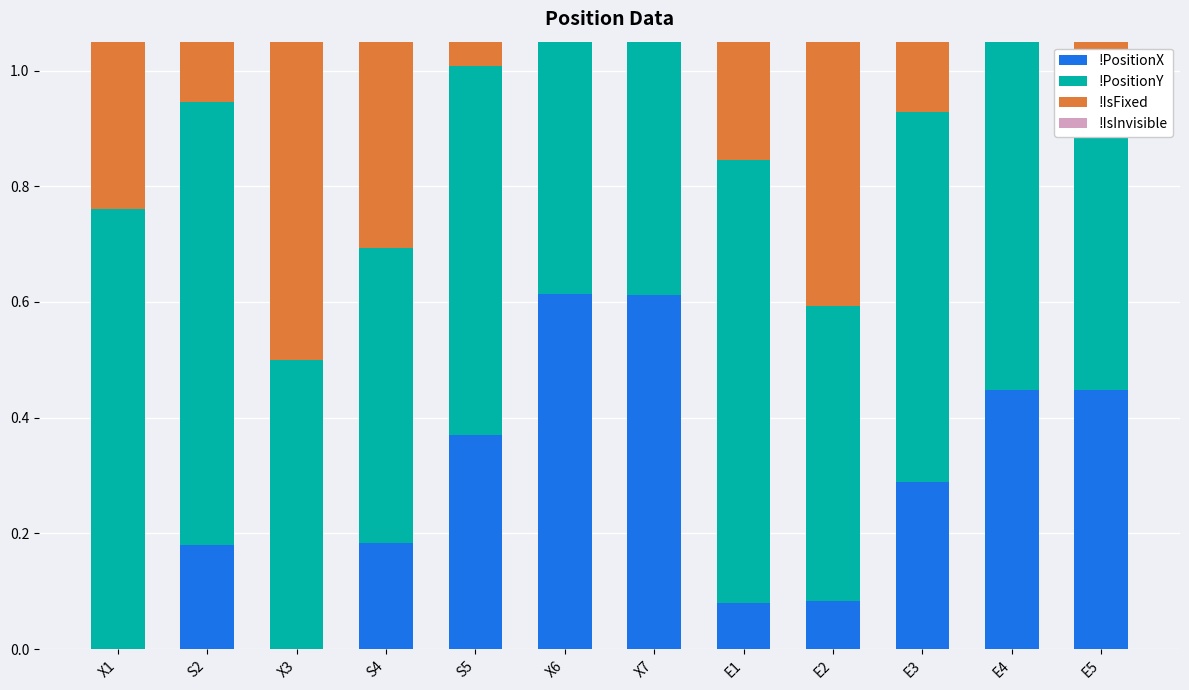

Reading left to right, list all the values displayed in this chart.

!PositionX: -0.0	0.2	-0.0	0.2	0.4	0.6	0.6	0.1	0.1	0.3	0.4	0.4
!PositionY: 0.8	0.8	0.5	0.5	0.6	0.8	0.5	0.8	0.5	0.6	0.7	0.6
!IsFixed: 1.0	1.0	1.0	1.0	1.0	1.0	1.0	1.0	1.0	1.0	1.0	1.0
!IsInvisible: 0.0	0.0	0.0	0.0	0.0	0.0	0.0	0.0	0.0	0.0	0.0	0.0